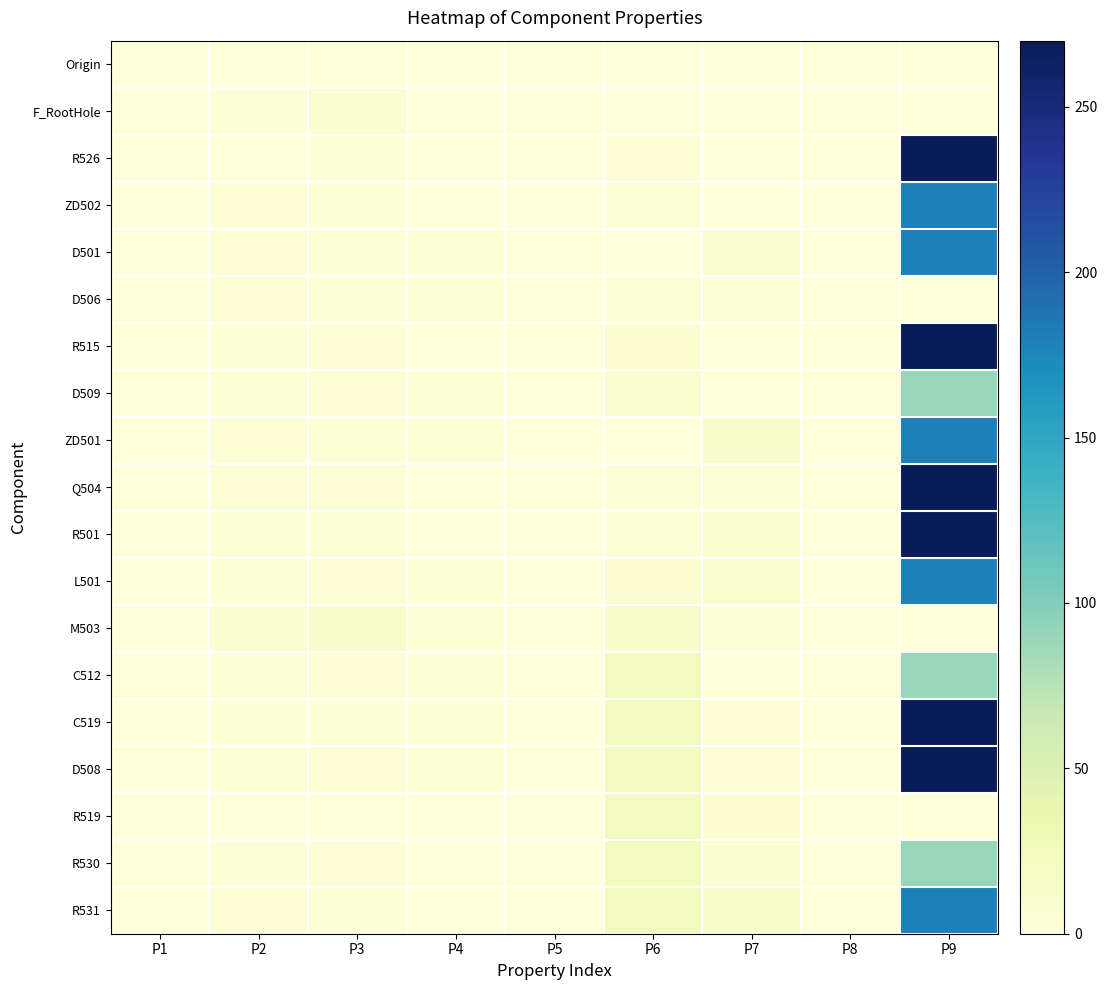

Reading left to right, transcribe all the data shown in this chart.

Origin: P1=0.0	P2=0.0	P3=0.0	P4=0.1	P5=0.0	P6=0.0	P7=0.0	P8=0.2	P9=0.0
F_RootHole: P1=0.0	P2=2.0	P3=9.0	P4=0.1	P5=0.0	P6=0.4	P7=0.0	P8=0.2	P9=0.0
R526: P1=0.0	P2=0.8	P3=1.6	P4=0.5	P5=0.0	P6=2.8	P7=0.0	P8=0.3	P9=270.0
ZD502: P1=0.0	P2=2.7	P3=1.4	P4=0.8	P5=0.0	P6=4.2	P7=0.0	P8=0.3	P9=180.0
D501: P1=0.0	P2=3.9	P3=1.7	P4=1.4	P5=0.0	P6=0.4	P7=9.4	P8=0.3	P9=180.0
D506: P1=0.0	P2=2.8	P3=1.4	P4=1.1	P5=0.0	P6=4.9	P7=2.0	P8=0.3	P9=0.0
R515: P1=0.0	P2=1.6	P3=3.2	P4=0.6	P5=0.0	P6=8.3	P7=0.0	P8=0.3	P9=270.0
D509: P1=0.0	P2=1.7	P3=3.9	P4=1.4	P5=0.0	P6=10.6	P7=0.0	P8=0.3	P9=90.0
ZD501: P1=0.0	P2=3.9	P3=1.7	P4=1.4	P5=0.0	P6=0.4	P7=11.8	P8=0.3	P9=180.0
Q504: P1=0.0	P2=6.2	P3=5.3	P4=1.0	P5=0.0	P6=4.9	P7=4.5	P8=0.3	P9=270.0
R501: P1=0.0	P2=1.2	P3=2.0	P4=0.5	P5=0.0	P6=4.9	P7=10.5	P8=0.3	P9=270.0
L501: P1=0.0	P2=4.6	P3=4.1	P4=2.0	P5=0.0	P6=6.8	P7=10.5	P8=0.3	P9=180.0
M503: P1=0.0	P2=9.4	P3=13.4	P4=1.4	P5=0.0	P6=12.1	P7=4.5	P8=0.2	P9=0.0
C512: P1=0.0	P2=1.9	P3=3.5	P4=1.9	P5=1.0	P6=21.9	P7=0.0	P8=0.3	P9=90.0
C519: P1=0.0	P2=1.2	P3=2.0	P4=1.2	P5=1.0	P6=21.9	P7=4.2	P8=0.3	P9=270.0
D508: P1=0.0	P2=2.0	P3=3.9	P4=1.2	P5=1.0	P6=23.8	P7=4.2	P8=0.3	P9=270.0
R519: P1=0.0	P2=1.0	P3=0.5	P4=0.5	P5=1.0	P6=21.9	P7=6.8	P8=0.3	P9=0.0
R530: P1=0.0	P2=1.6	P3=3.2	P4=0.6	P5=1.0	P6=23.5	P7=8.7	P8=0.3	P9=90.0
R531: P1=0.0	P2=3.2	P3=1.6	P4=0.6	P5=1.0	P6=23.5	P7=12.6	P8=0.3	P9=180.0